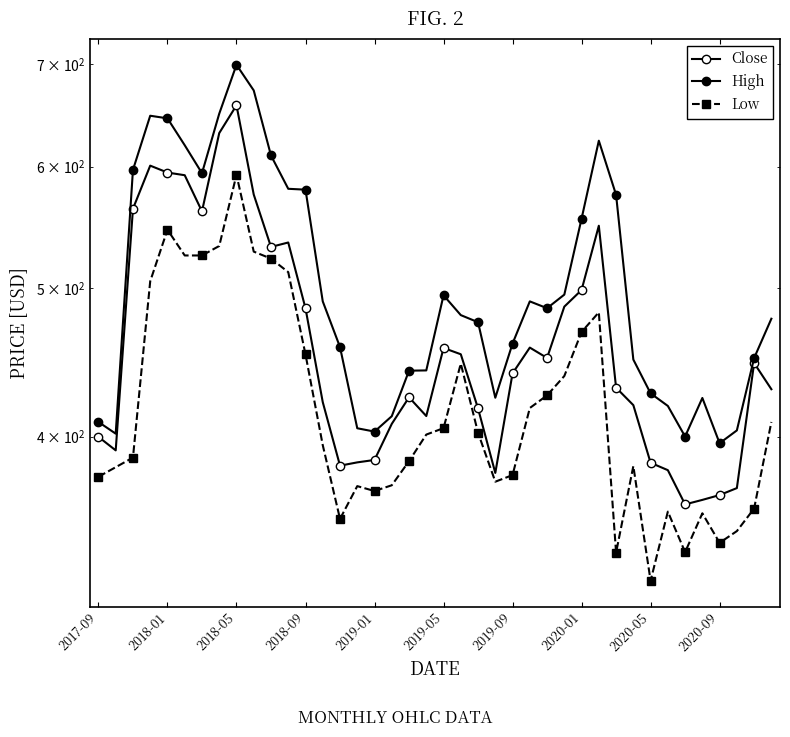

True or false: Low and Close cross at least once.

False